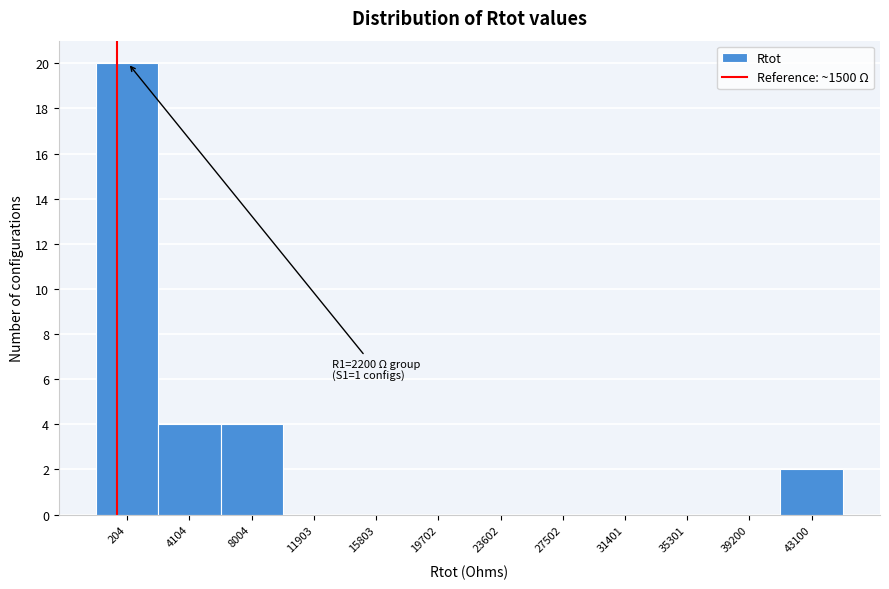

Reading right to left, extract all data points from this chart.

43100=2	39200=0	35301=0	31401=0	27502=0	23602=0	19702=0	15803=0	11903=0	8004=4	4104=4	204=20